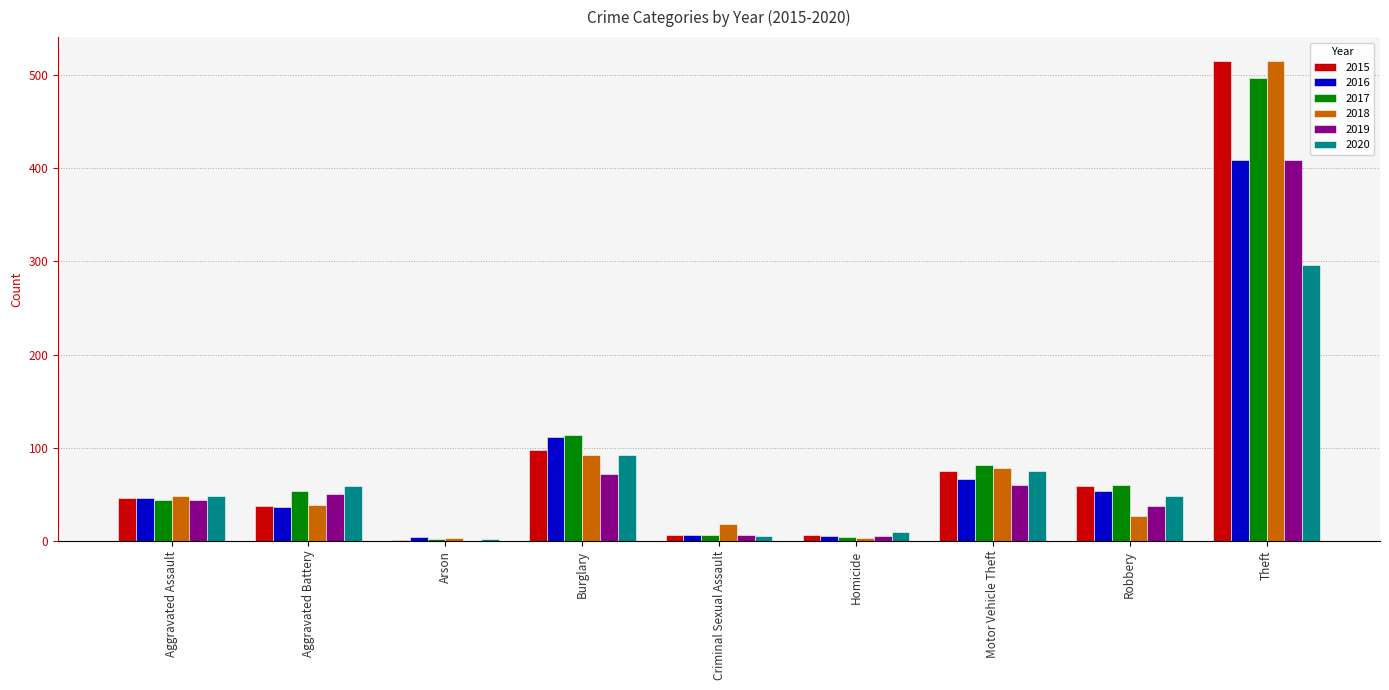

What is the average value of the 2016 series?

82